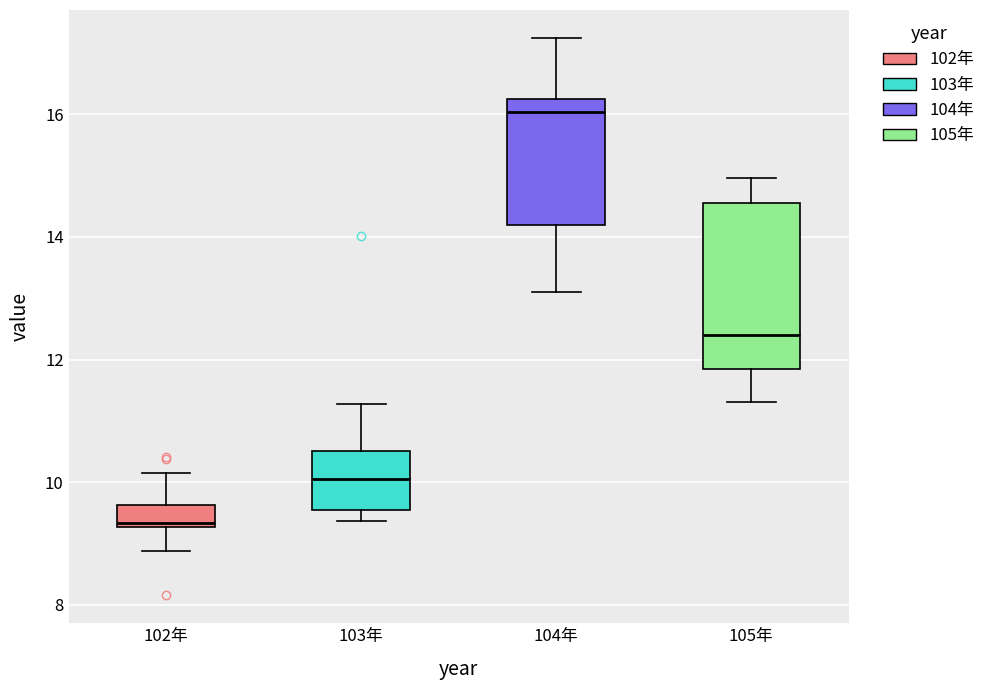

Reading left to right, transcribe this box plot: for each box, give where its median line is, the range the box spans, and where its two whiskers end, as read against the y-axis. The values are not printed on the chart, so give them approximately, as read against the axis.

102年: median 9.4, box 9.2 to 9.6, whiskers 8.8 to 10.2
103年: median 10.0, box 9.6 to 10.6, whiskers 9.4 to 11.2
104年: median 16.0, box 14.2 to 16.2, whiskers 13.2 to 17.2
105年: median 12.4, box 11.8 to 14.6, whiskers 11.4 to 15.0